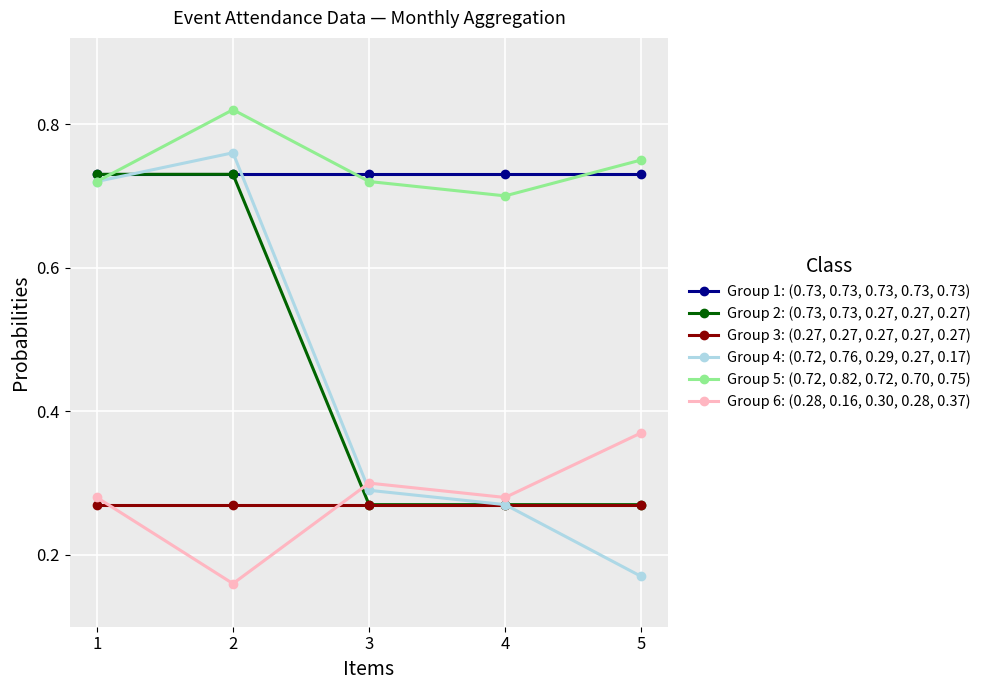

What is the total value across all series at 2?

3.5